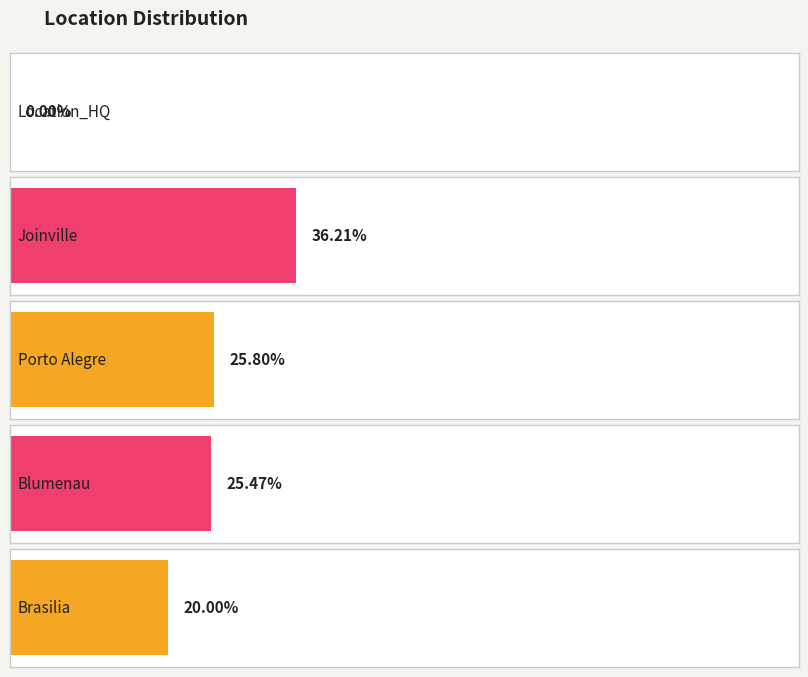

List the labels in order of value, largest first.

Joinville, Porto Alegre, Blumenau, Brasilia, Location_HQ